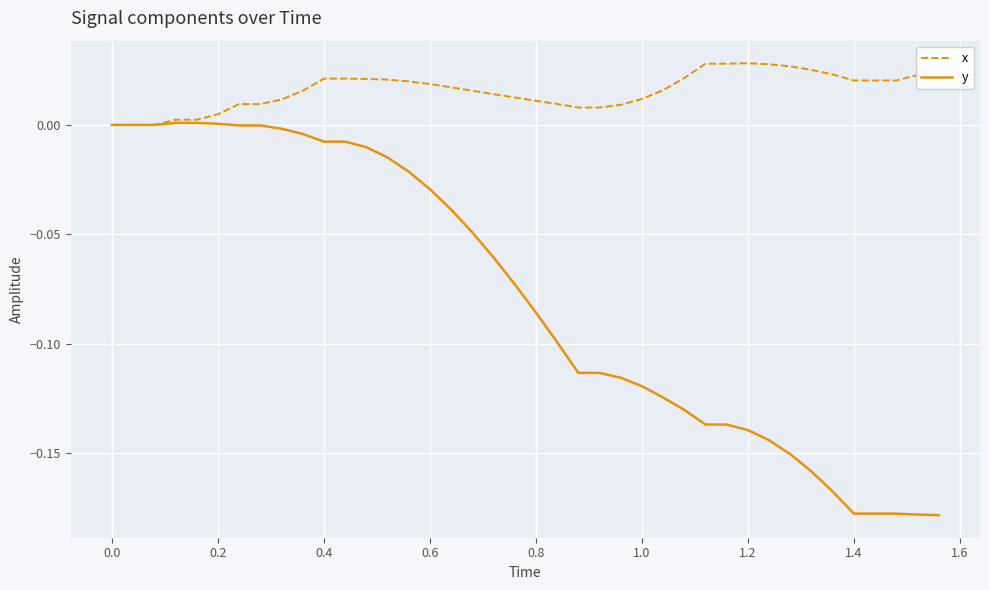

List the series in order of their overall mean, lowest first.

y, x